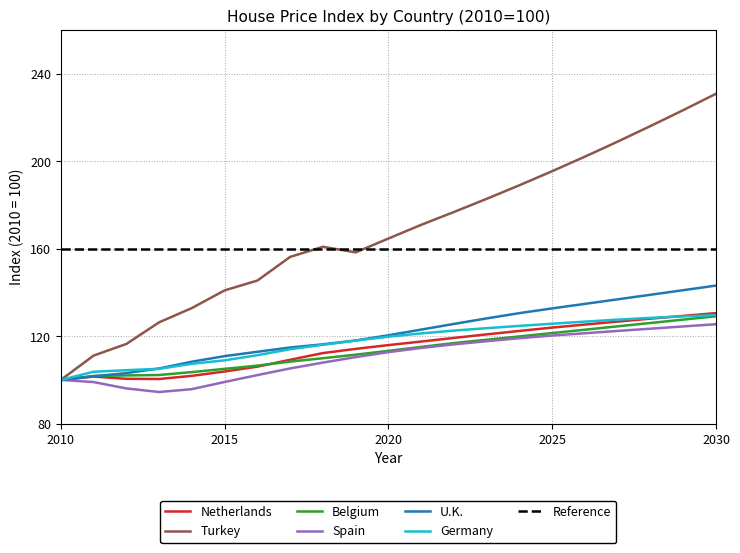

At which category does the chart reach its peak across all series?

2030